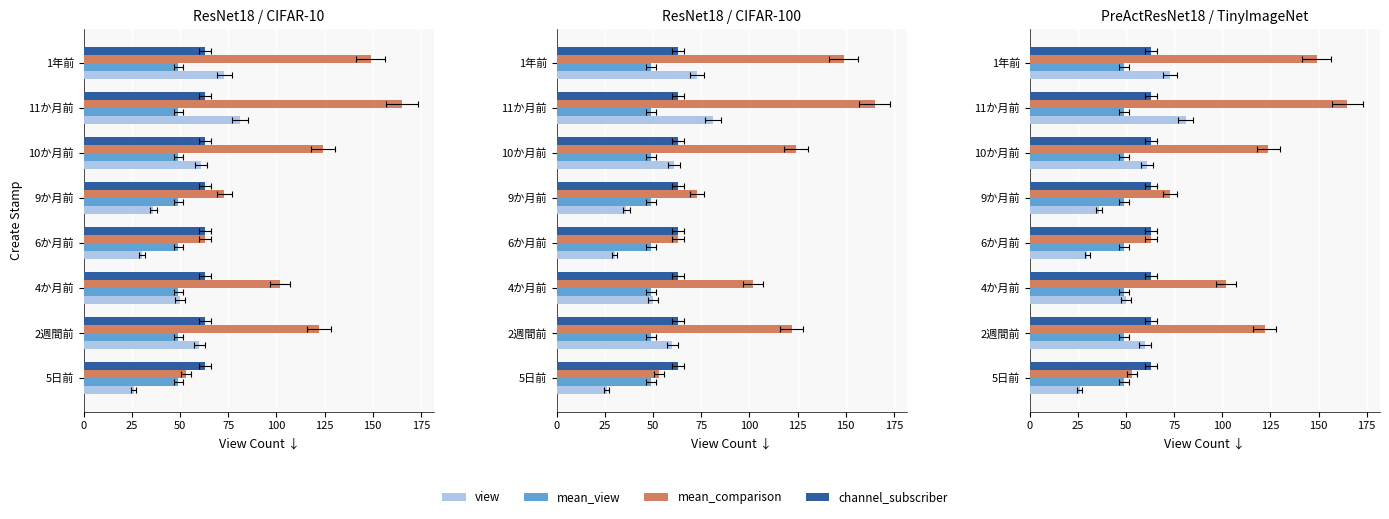

The mean_view series shows 0.0 at 150. True or false?

False